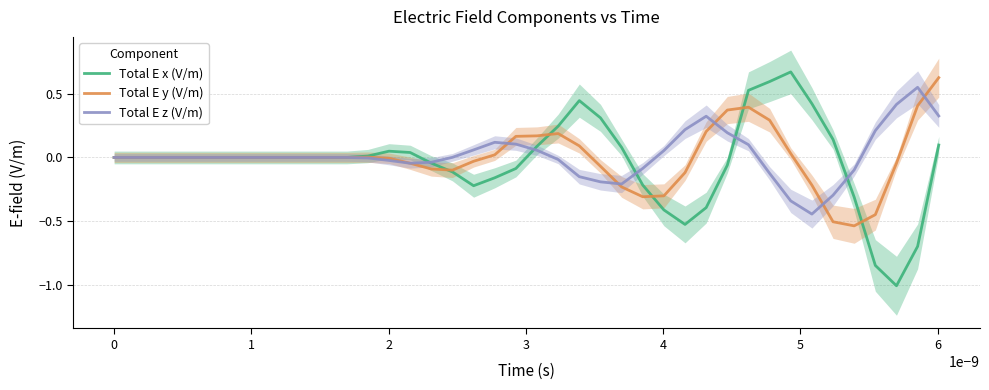

What is the highest value of the Total E x (V/m) series?

0.7